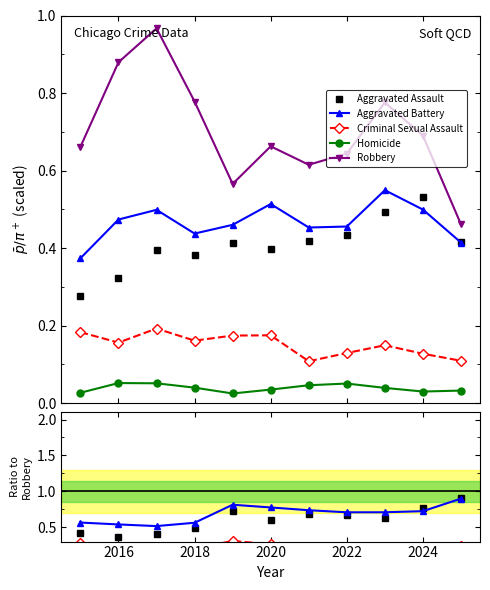

Is the value of Robbery at 9 greater than the value of Homicide at 2018?

Yes